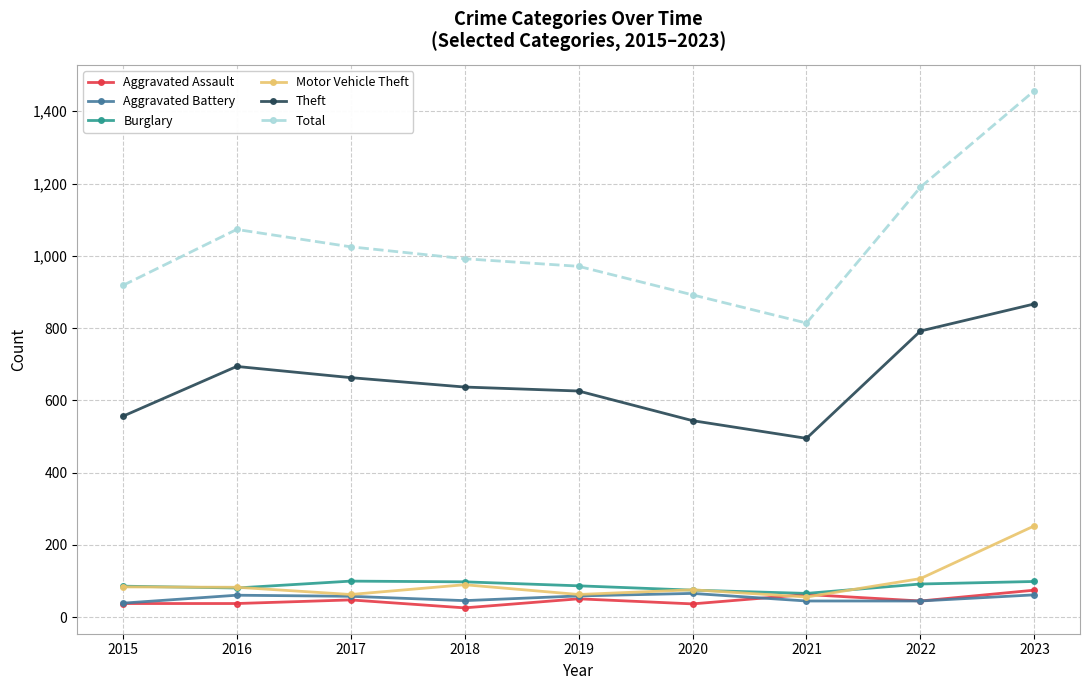

Is the value of Total at 2023 greater than the value of Motor Vehicle Theft at 2020?

Yes